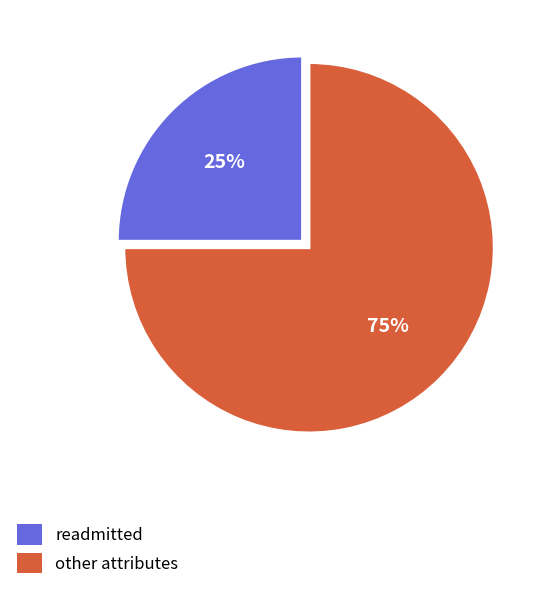

What percentage is the readmitted slice, to the nearest percent?

25%